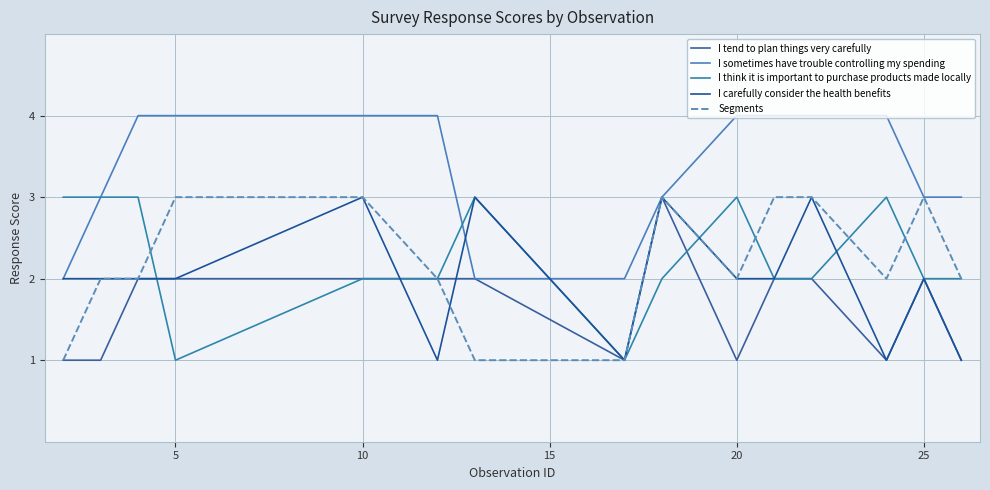

What is the greatest value displayed?

4